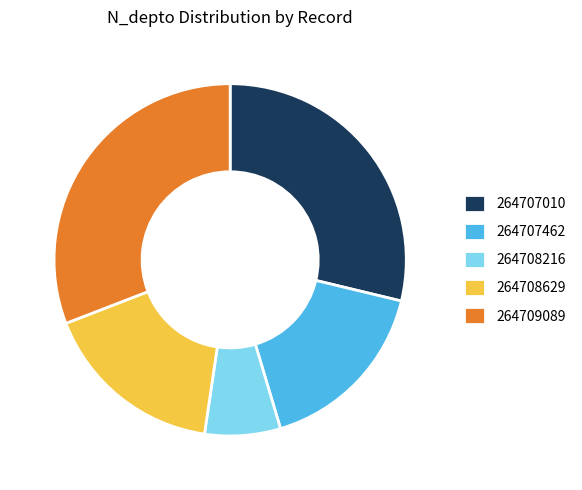

How many slices are in this pie chart?

5